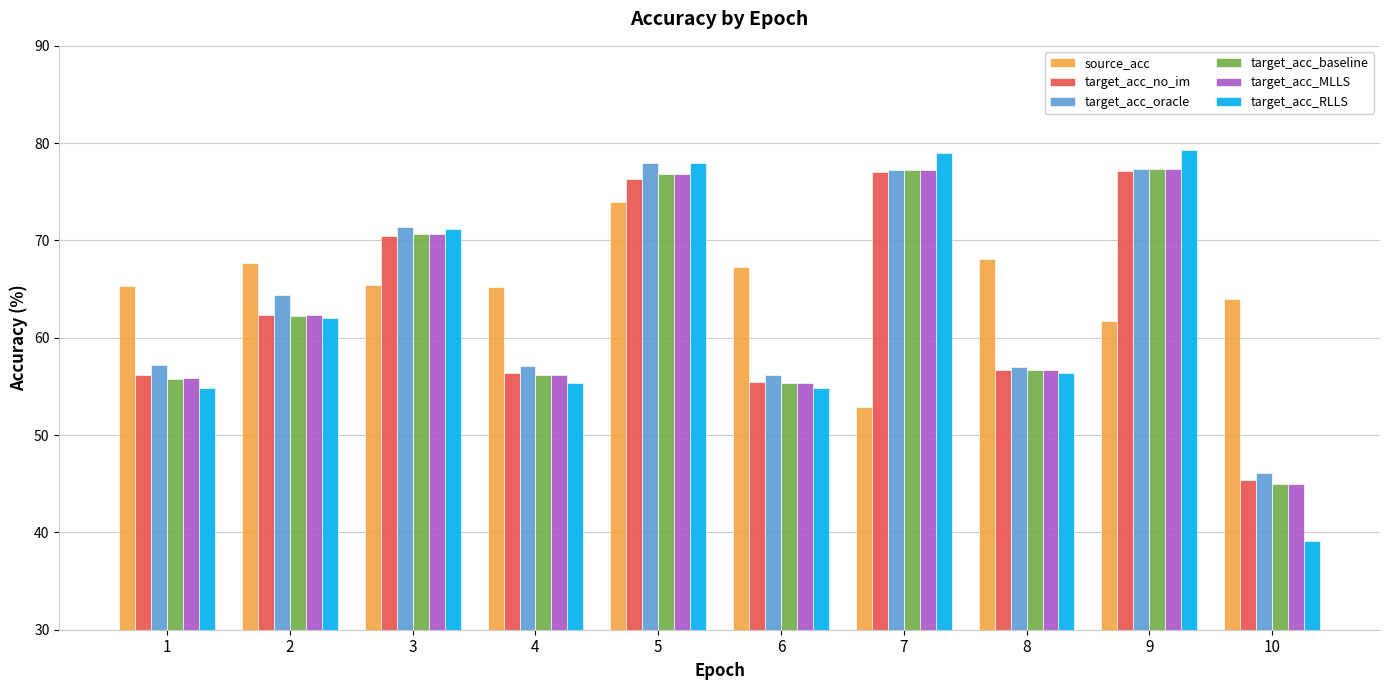

What is the smallest value displayed?

39.1